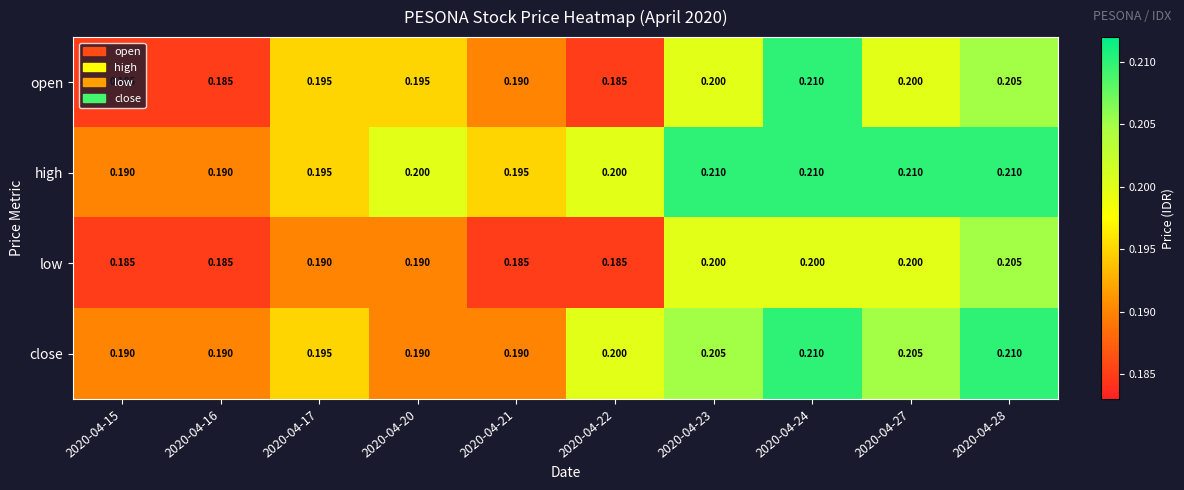

What is the minimum value shown in the chart?

0.2